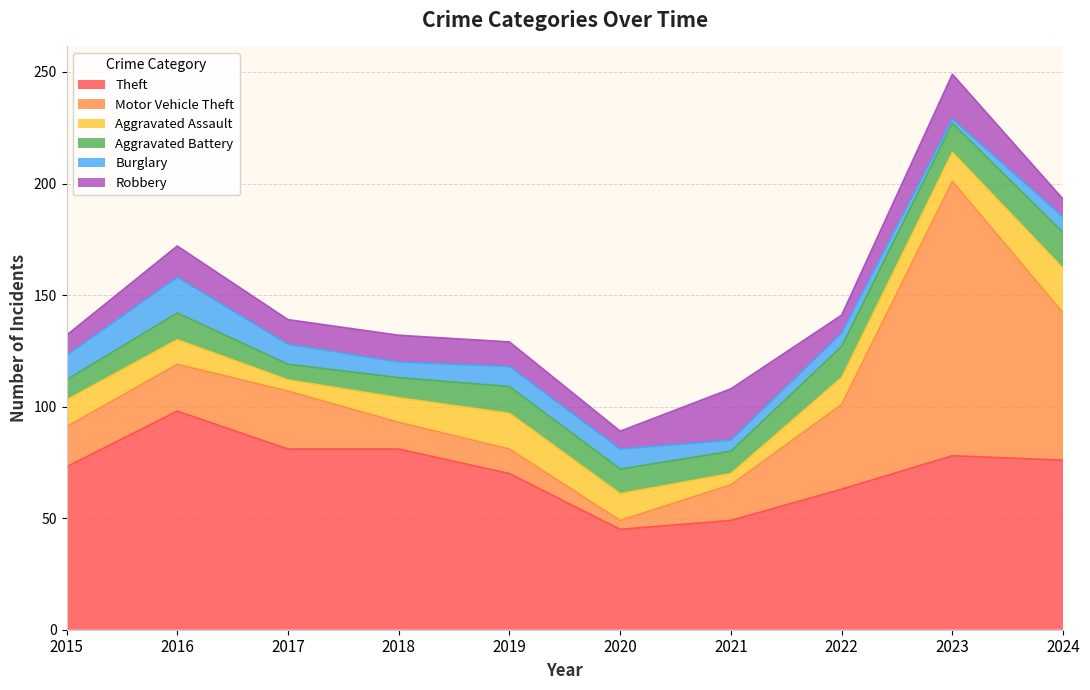

What is the average value of the Aggravated Assault series?

12